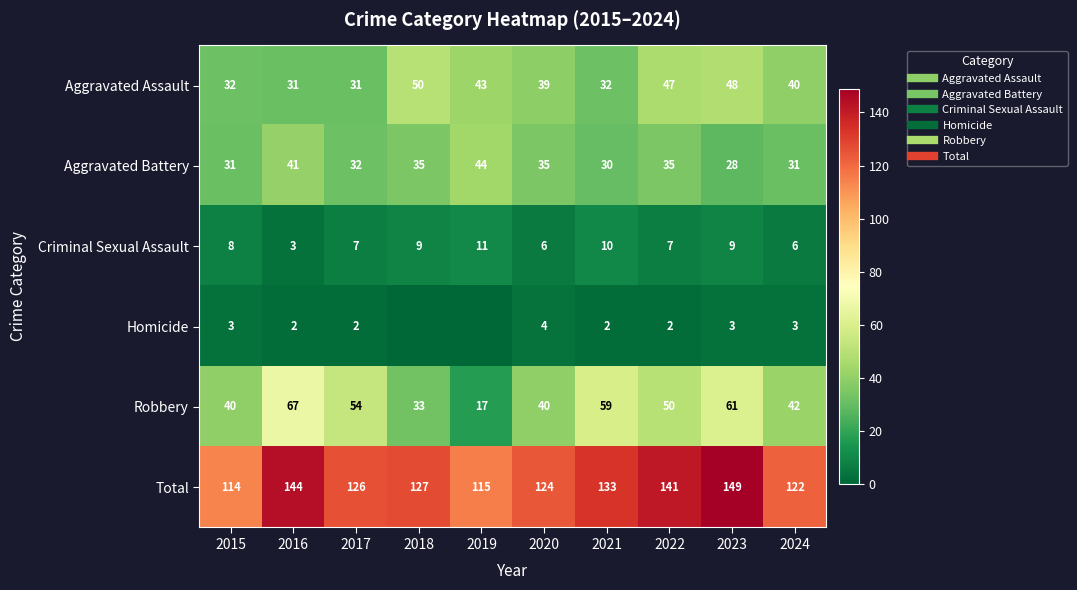

Between 2023 and 2016, which is larger?

2023